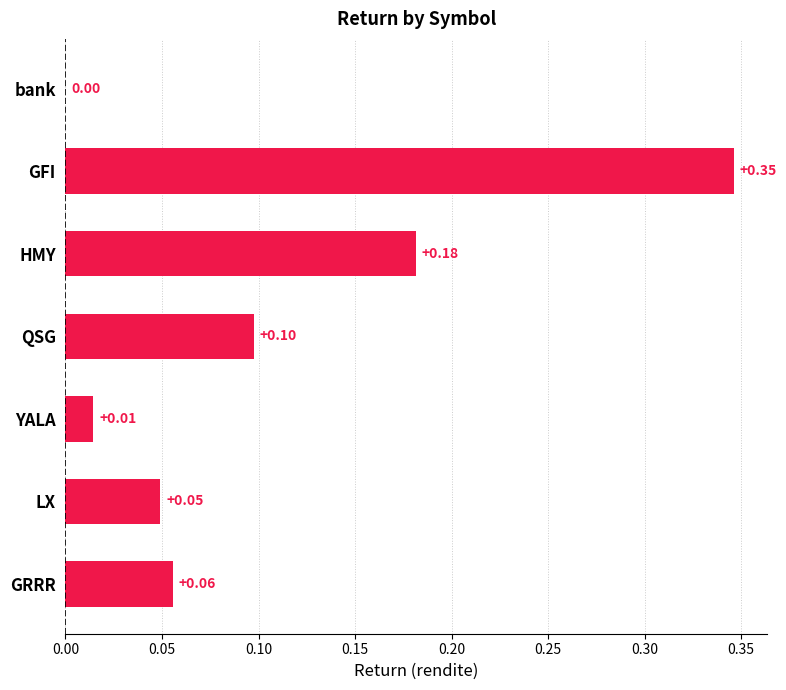

How many data points are above 0?

6